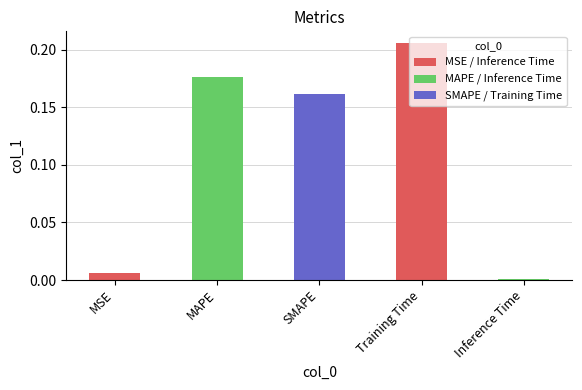

Is it true that the value at SMAPE is 0.0?

False